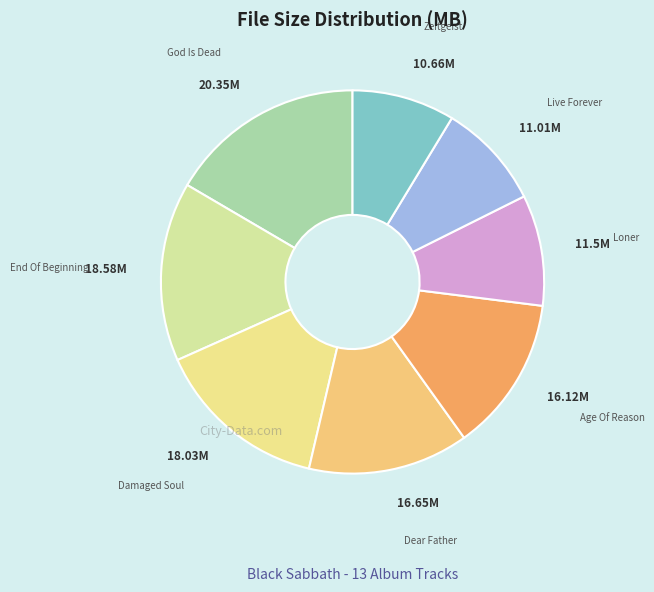

Between God Is Dead and Zeitgeist, which is larger?

God Is Dead